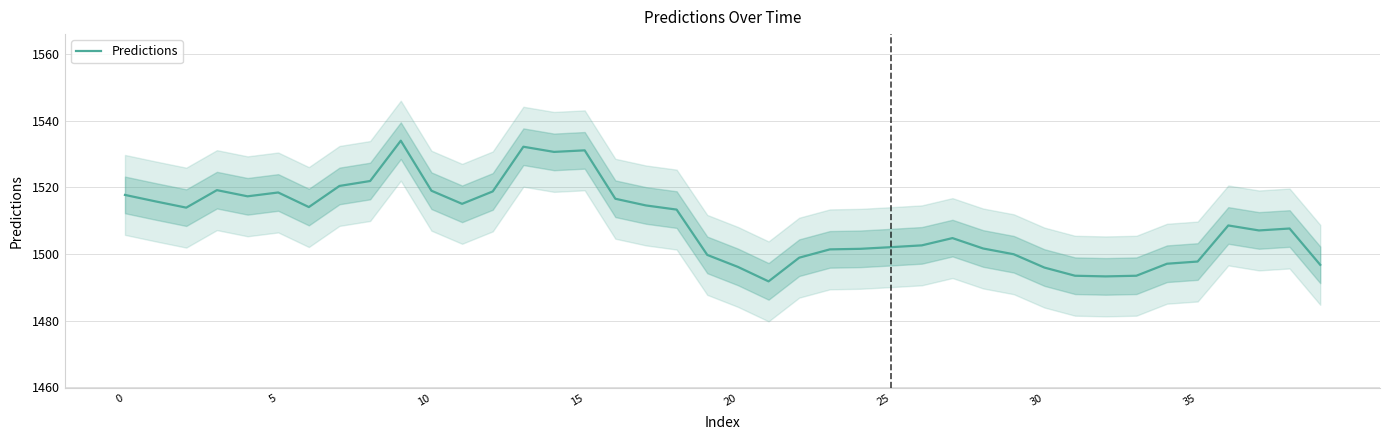

What is the sum of all values?

60375.0